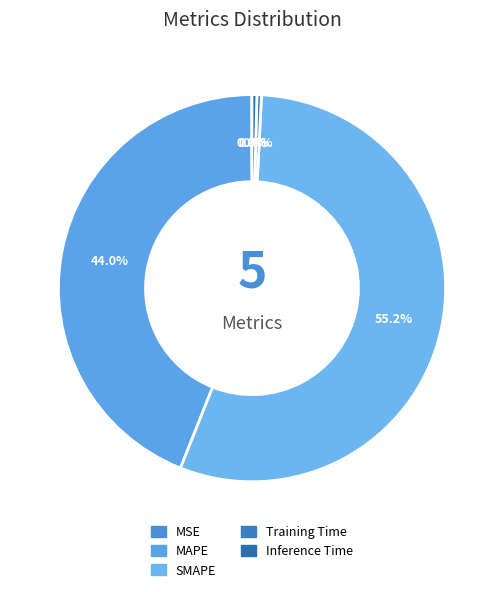

True or false: Inference Time accounts for 0% of the total.

True